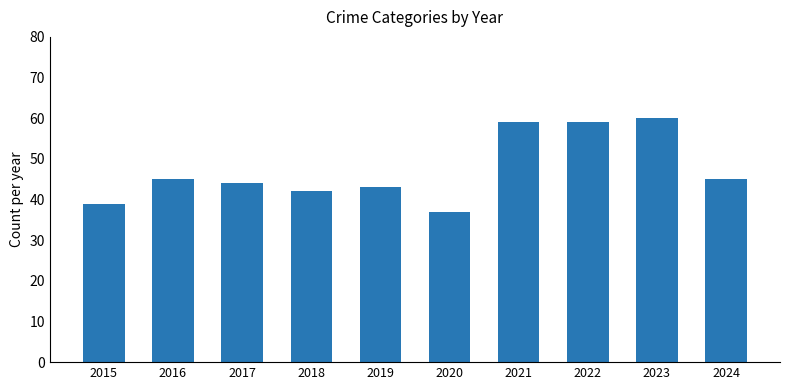

At which category does the chart reach its minimum across all series?

2020